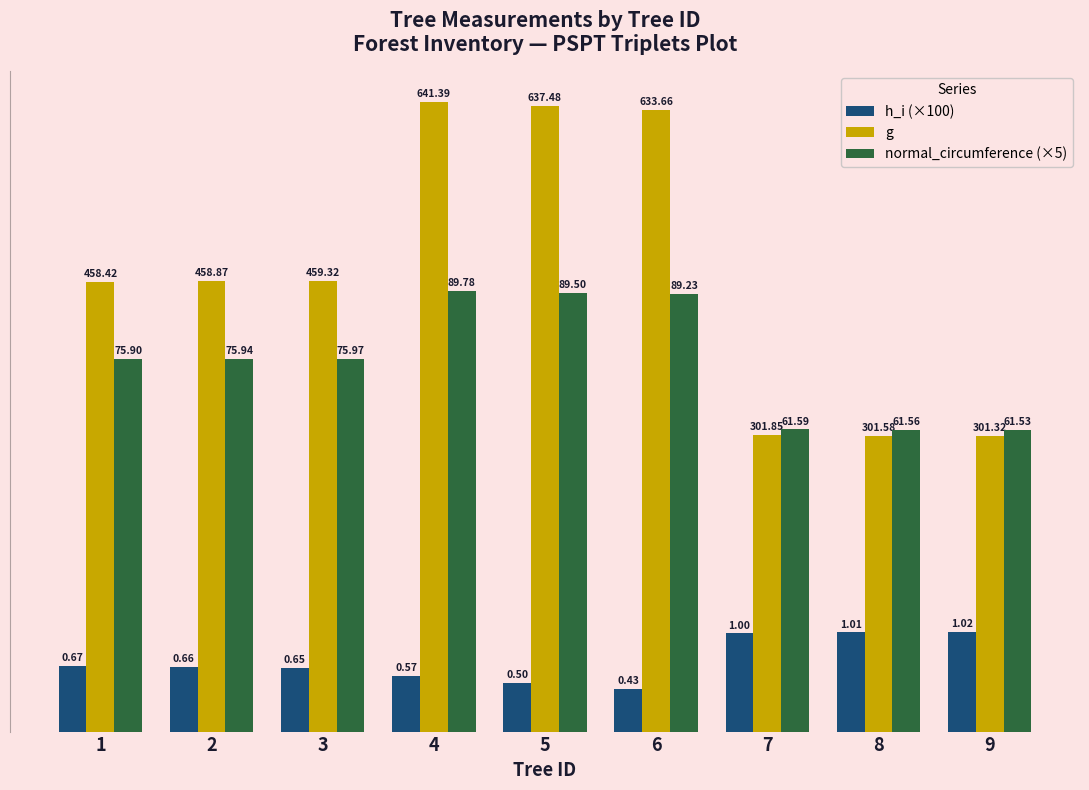

What is the average value of the g series?

466.0